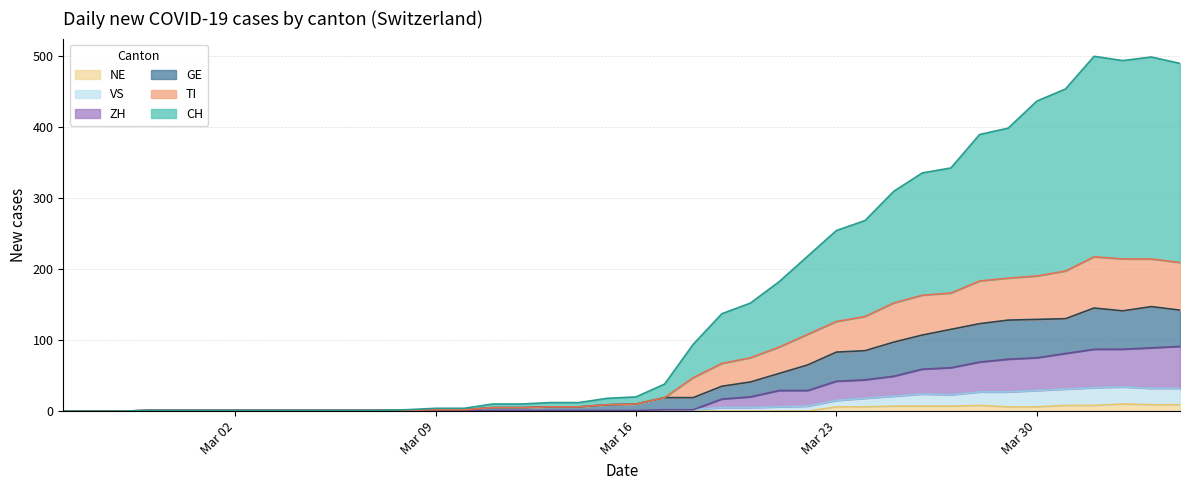

What are all the series names shown in the legend?

NE, VS, ZH, GE, TI, CH